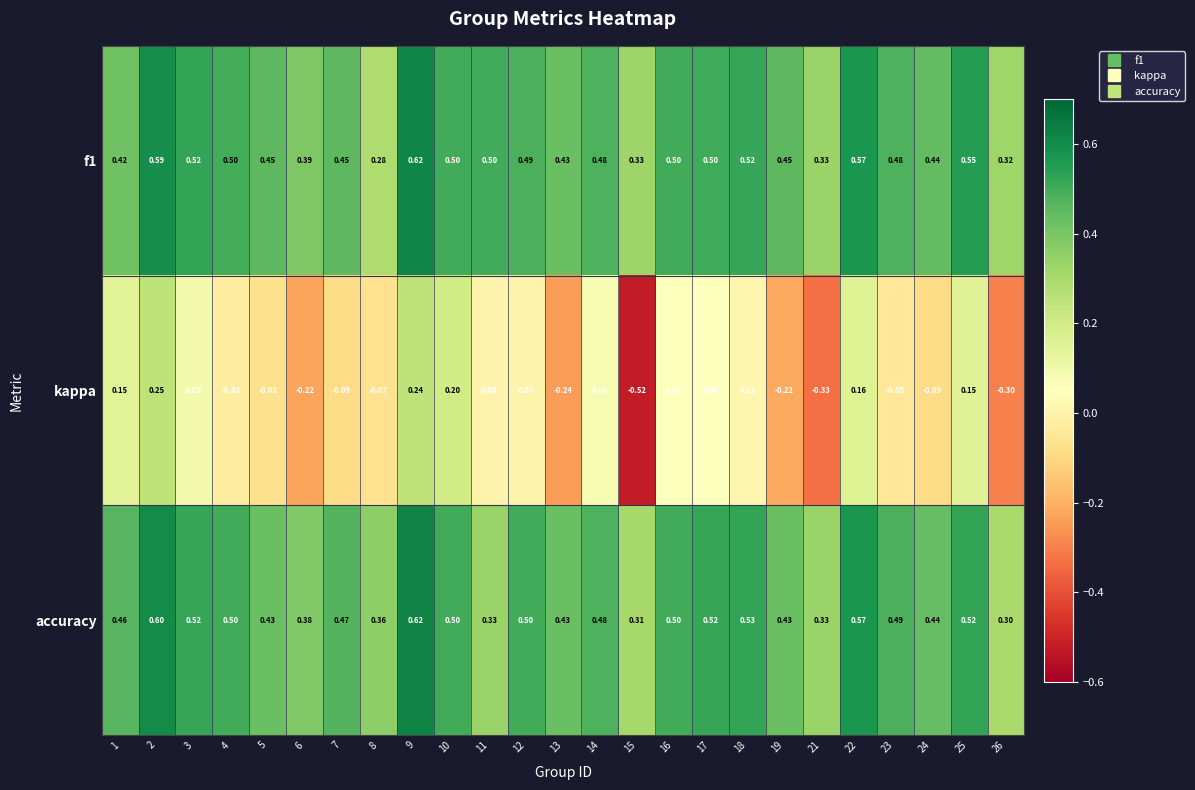

Is the value of kappa at 17 greater than the value of f1 at 26?

No